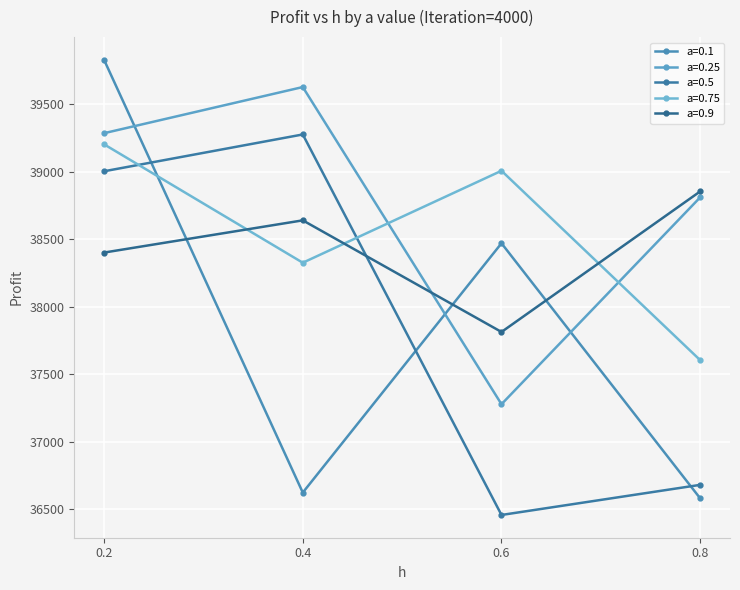

Is it true that a=0.25 equals 39286.3 at 0.2?

True